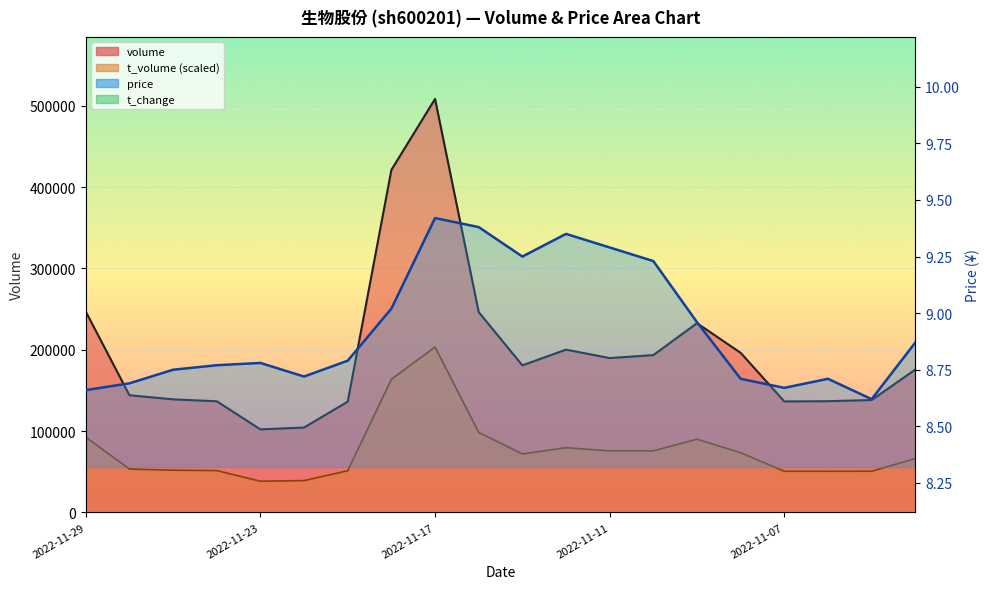

Between 17 and 18, which is larger?

17